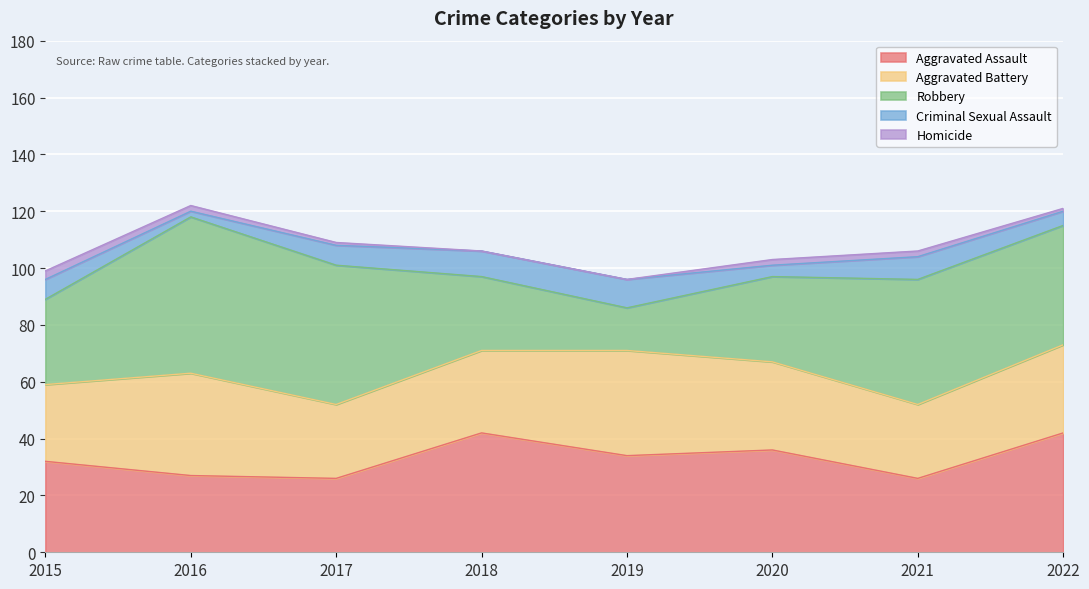

Count the number of data series in this chart.

5